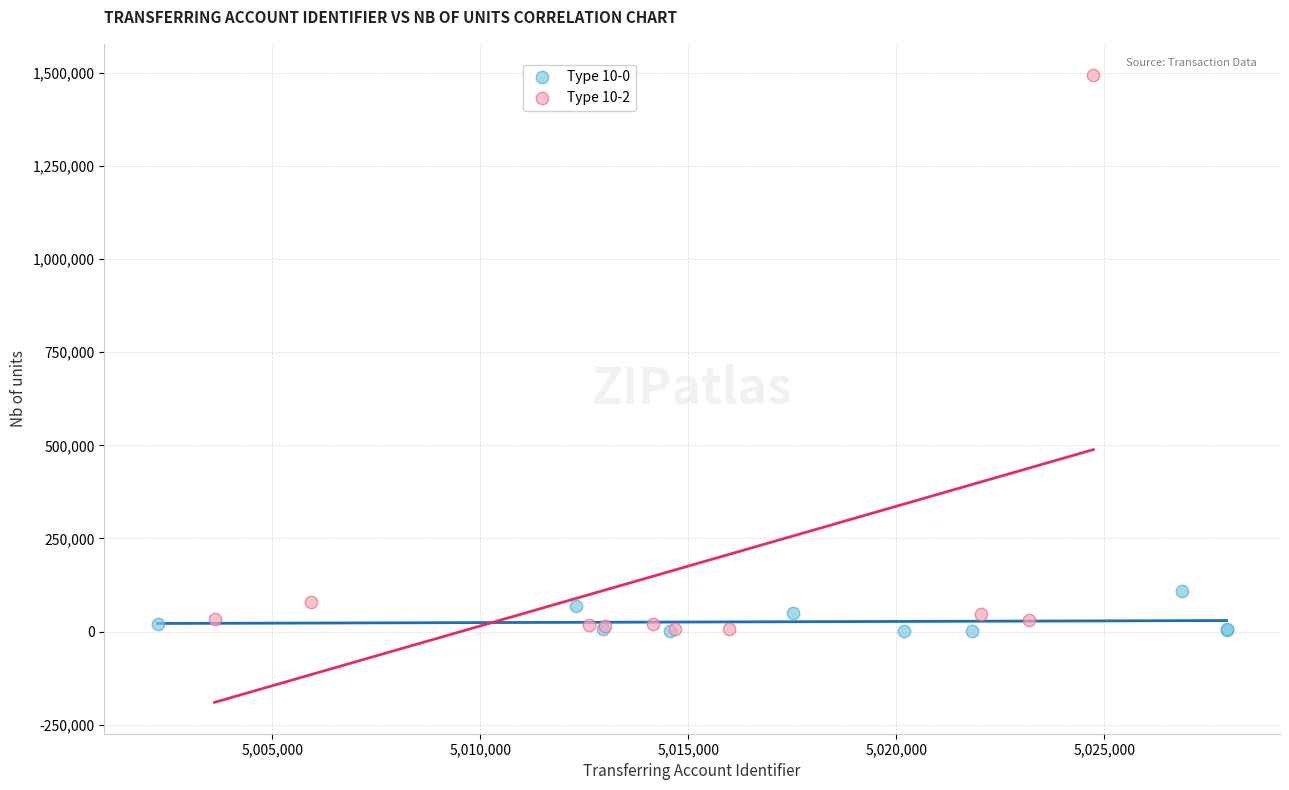

What are all the series names shown in the legend?

Type 10-0, Type 10-2